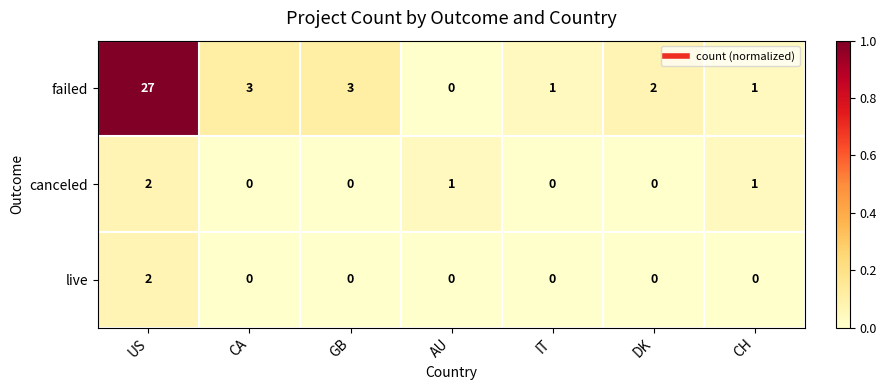

The failed series shows 2 at IT. True or false?

False